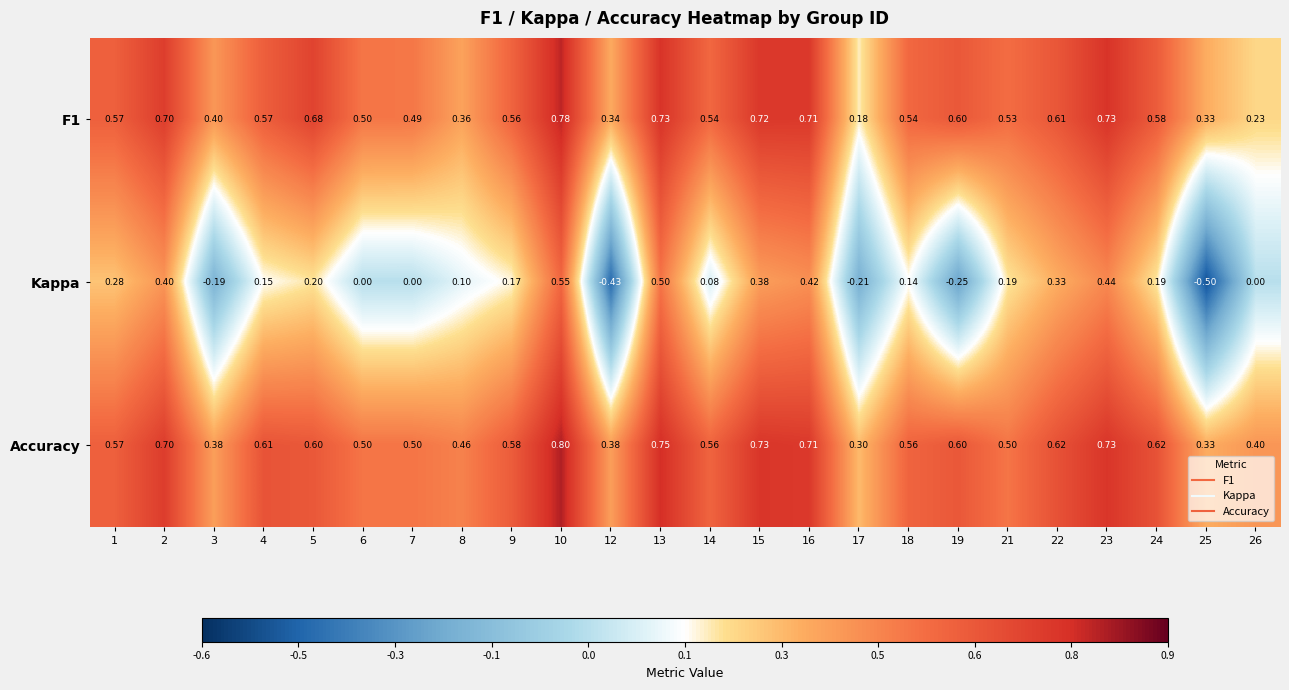

Count the number of categories in the chart.

24